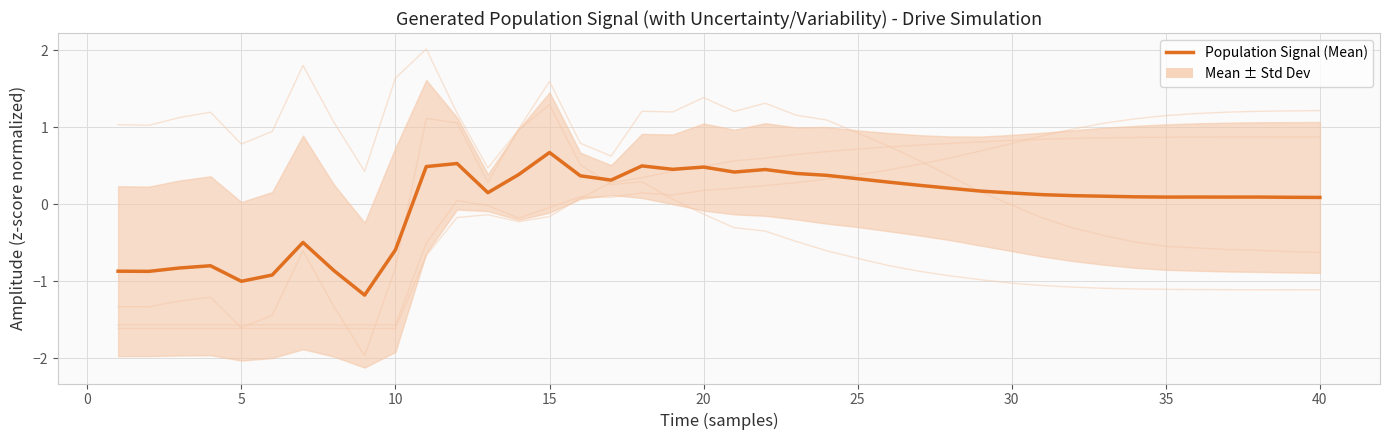

The rate_dr (norm) series shows -0.7 at −5. True or false?

False